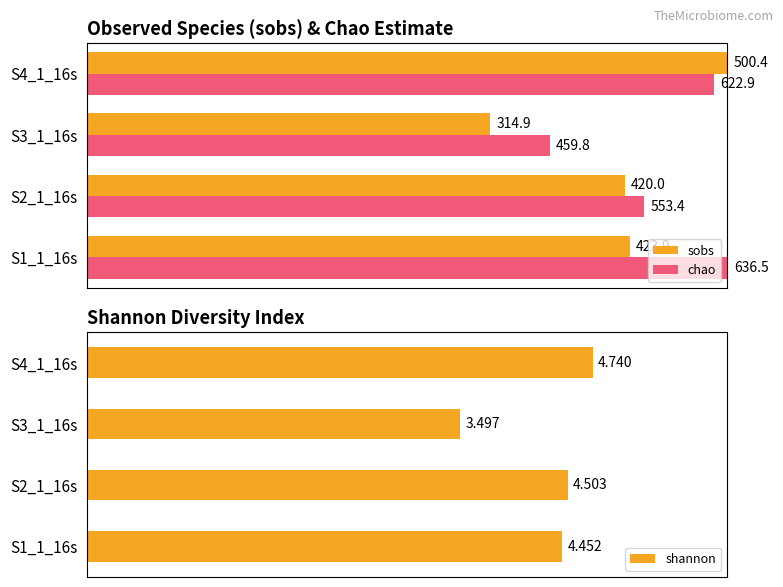

Rank the series by their maximum value, from lowest to highest.

shannon, sobs, chao